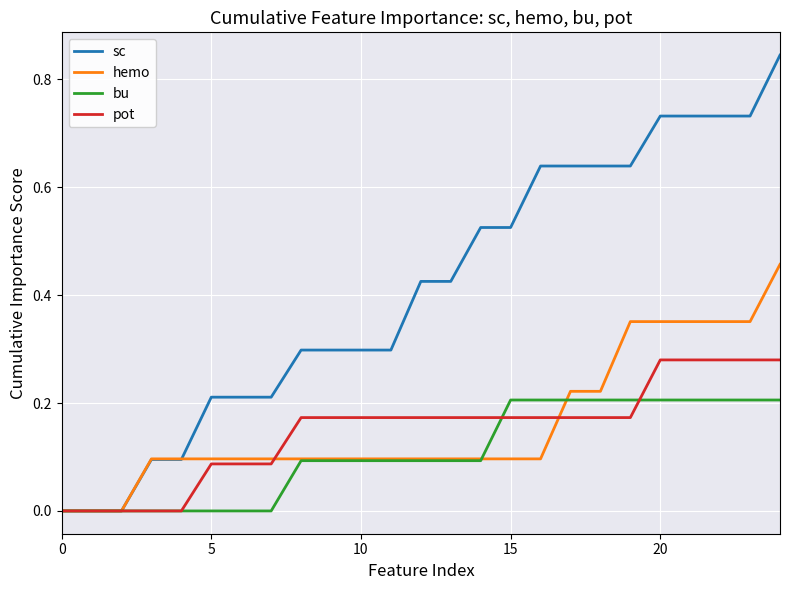

Which series has the largest total across all categories?

sc